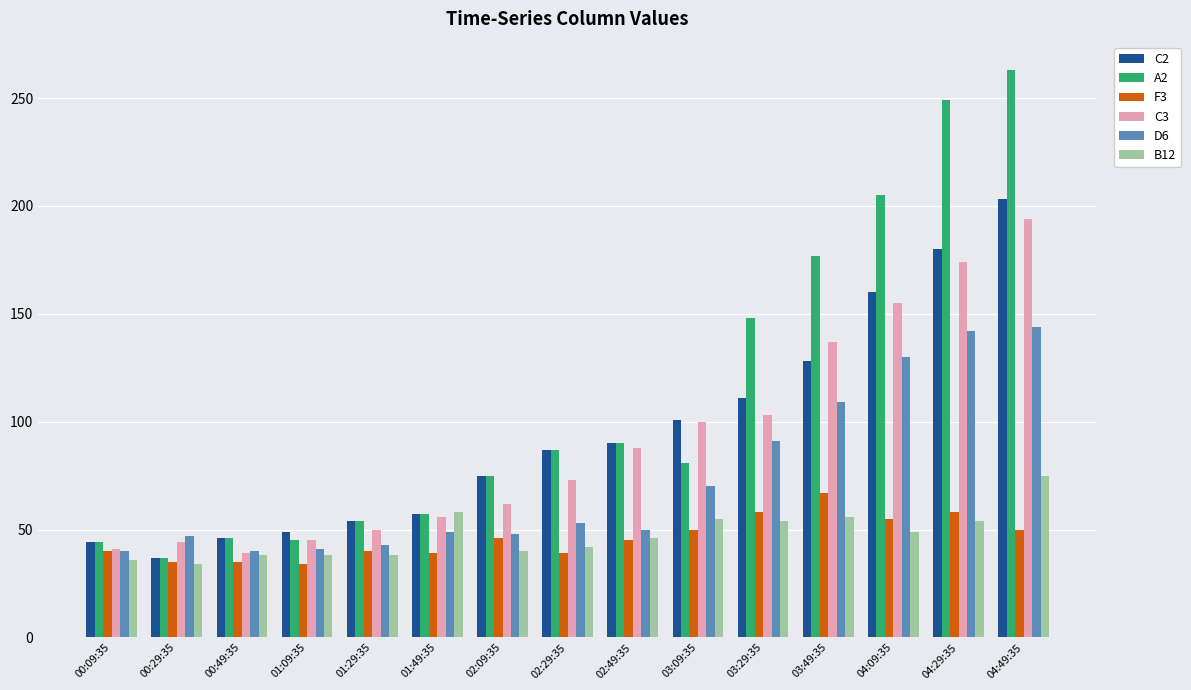

True or false: C2 has a value of 44 at 00:09:35.

True